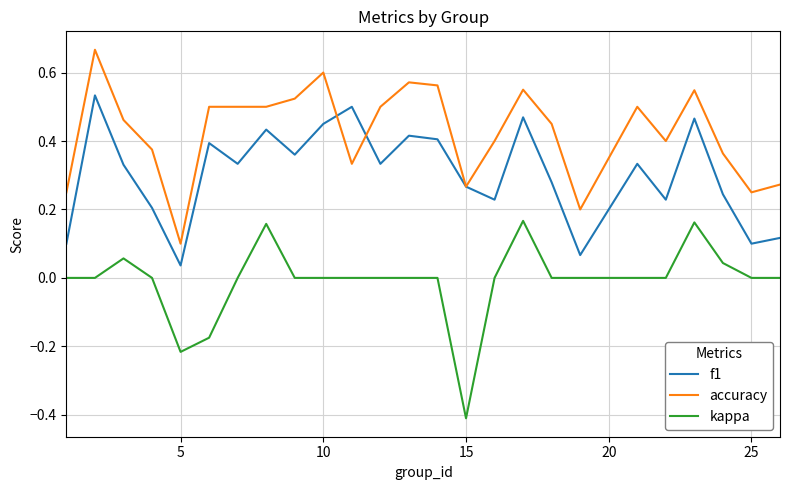

How many lines are shown in the chart?

3